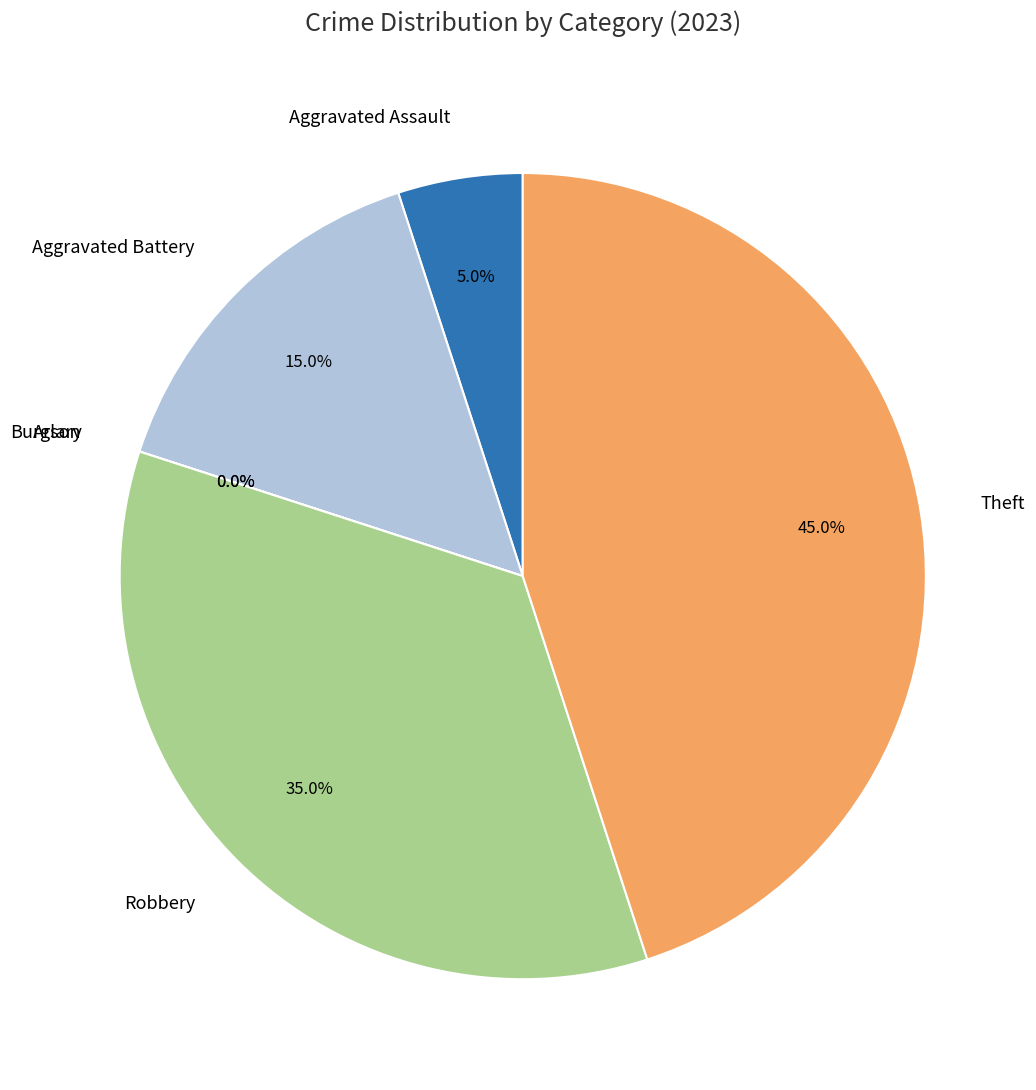

Combined, what portion of the pie is Aggravated Battery and Aggravated Assault?

20.0%